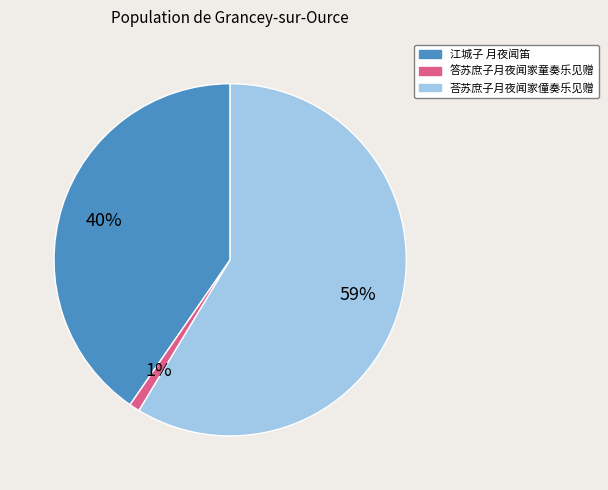

To the nearest percent, what is the combined percentage of 荅苏庶子月夜闻家僮奏乐见赠 and 江城子 月夜闻笛?

99%